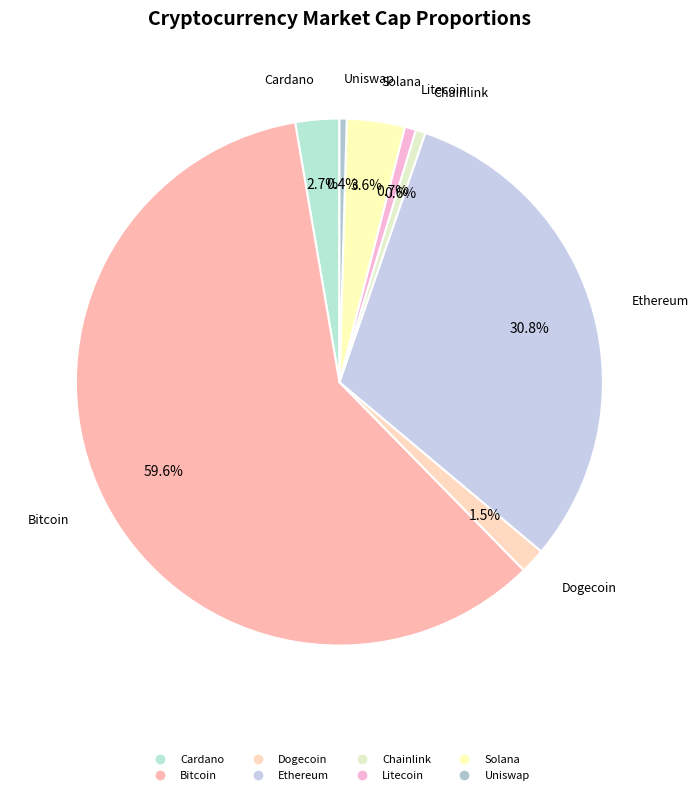

To the nearest percent, what is the combined percentage of Bitcoin and Chainlink?

60%